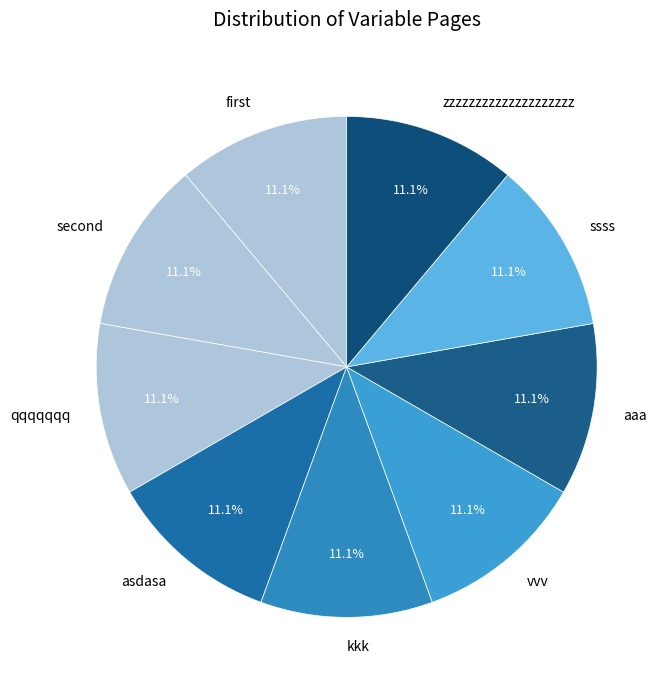

To the nearest percent, what is the difference between the largest and smallest slice percentages?

0%